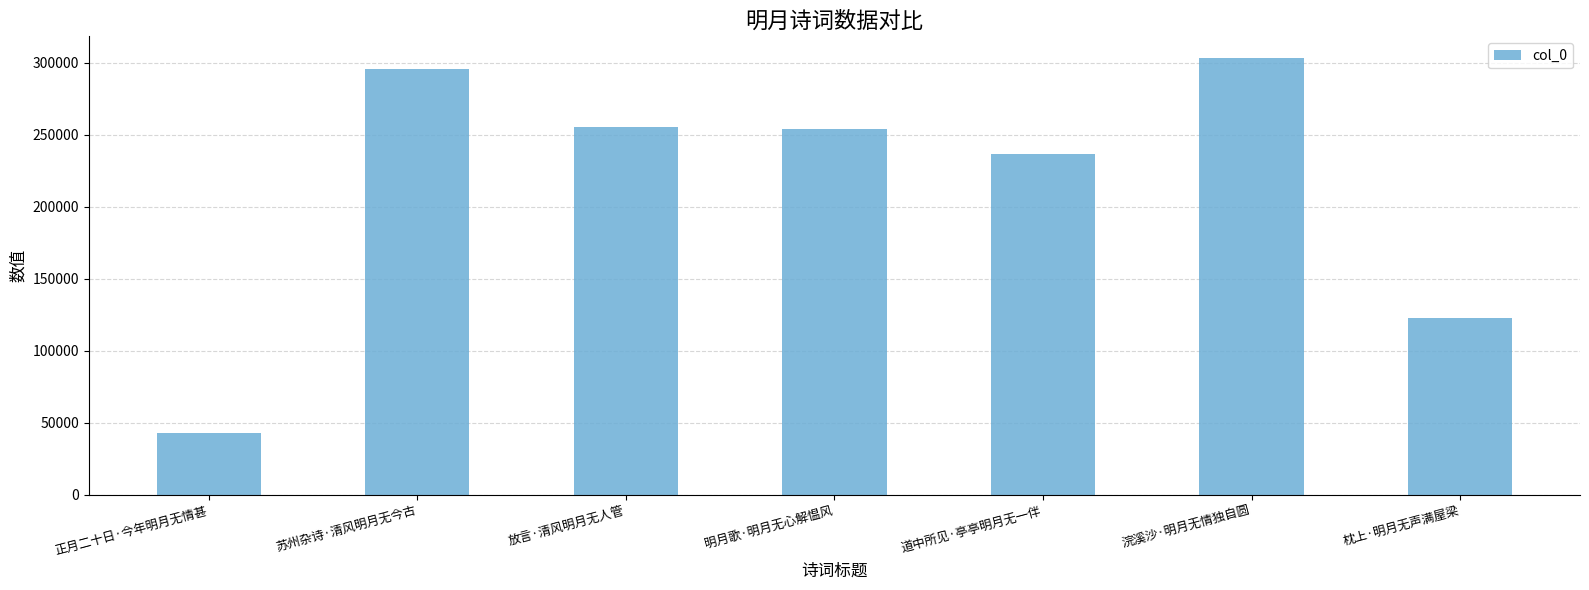

What is the difference between the maximum and minimum values?

260492